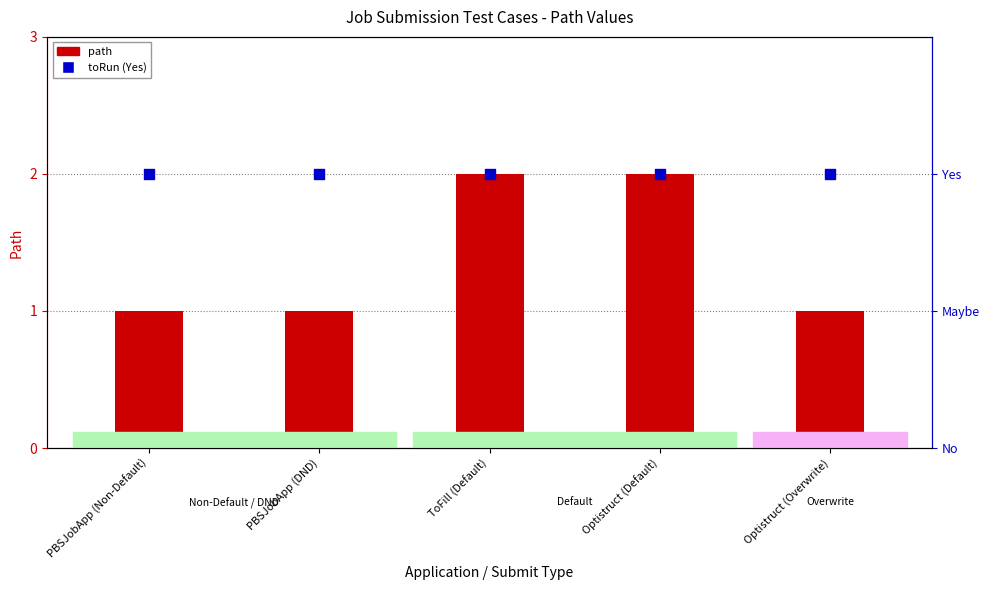

Which series reaches the minimum Y coordinate?

path